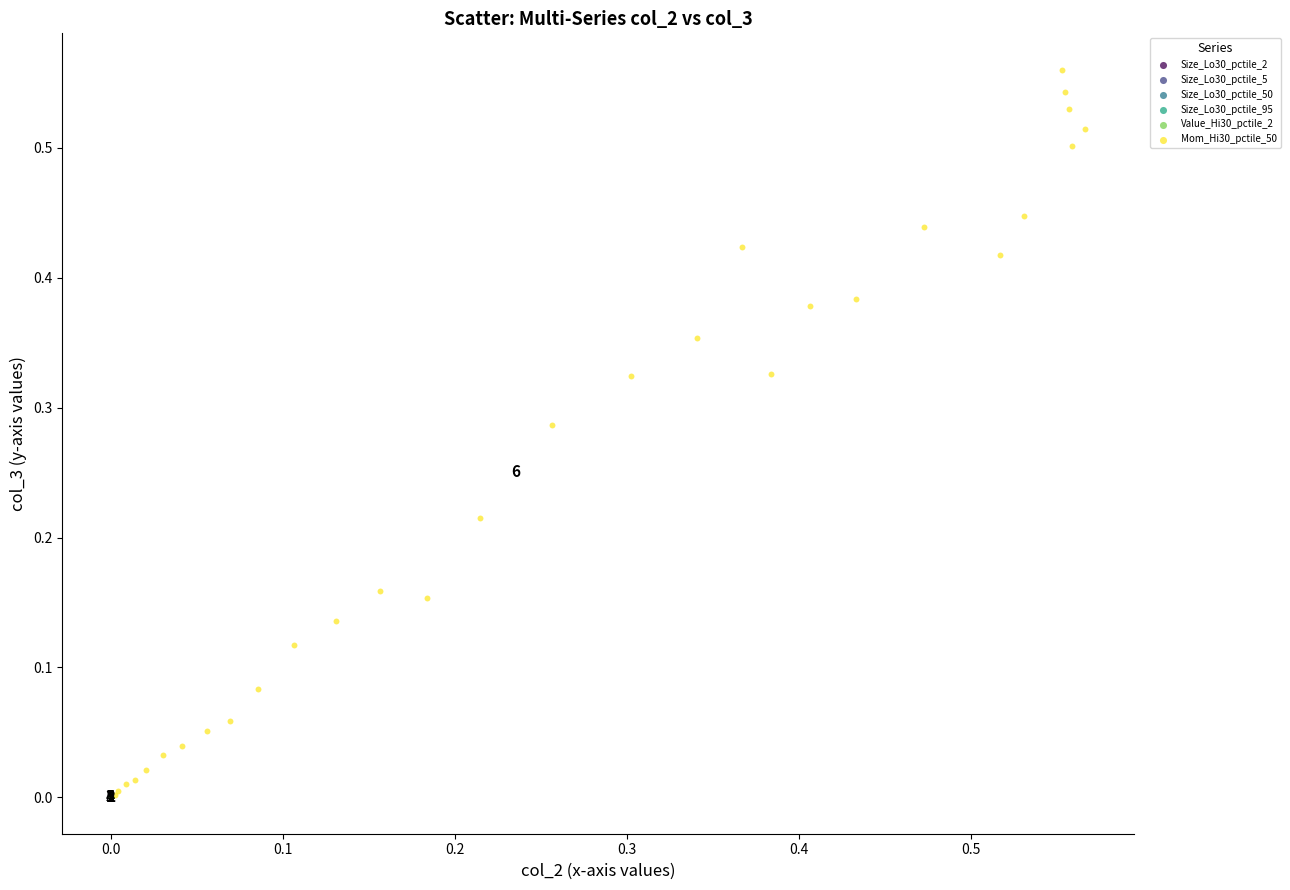

What are all the series names shown in the legend?

Size_Lo30_pctile_2, Size_Lo30_pctile_5, Size_Lo30_pctile_50, Size_Lo30_pctile_95, Value_Hi30_pctile_2, Mom_Hi30_pctile_50